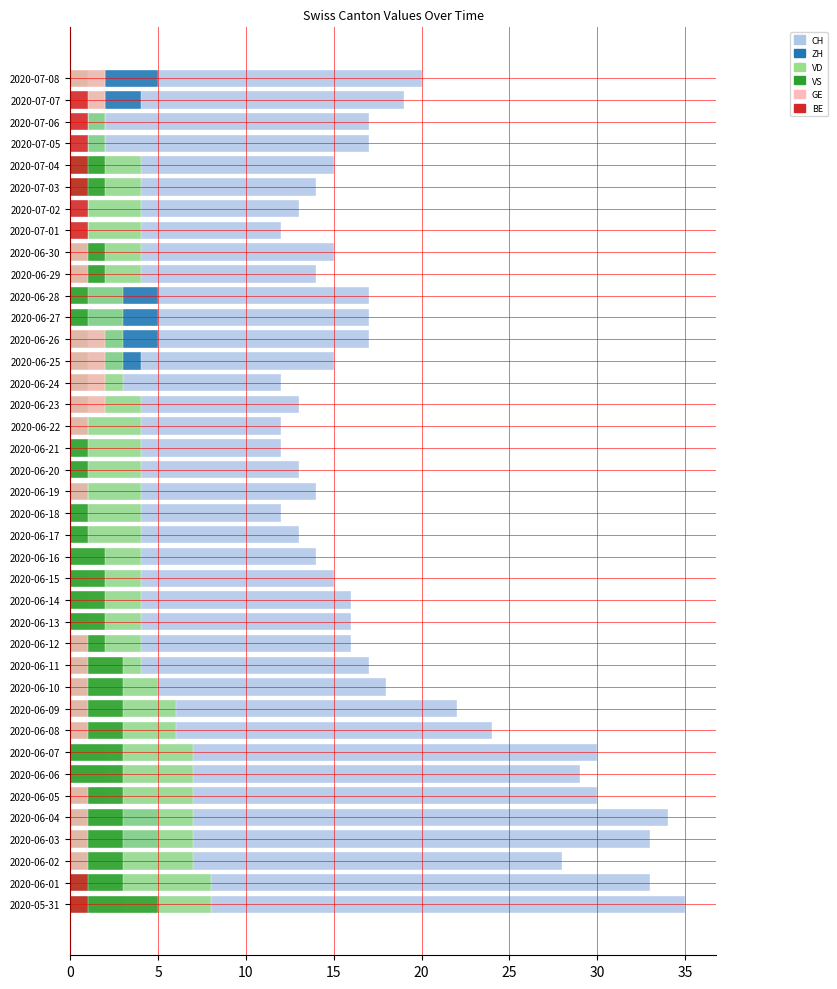

Read the VD value at 2020-06-28.

3